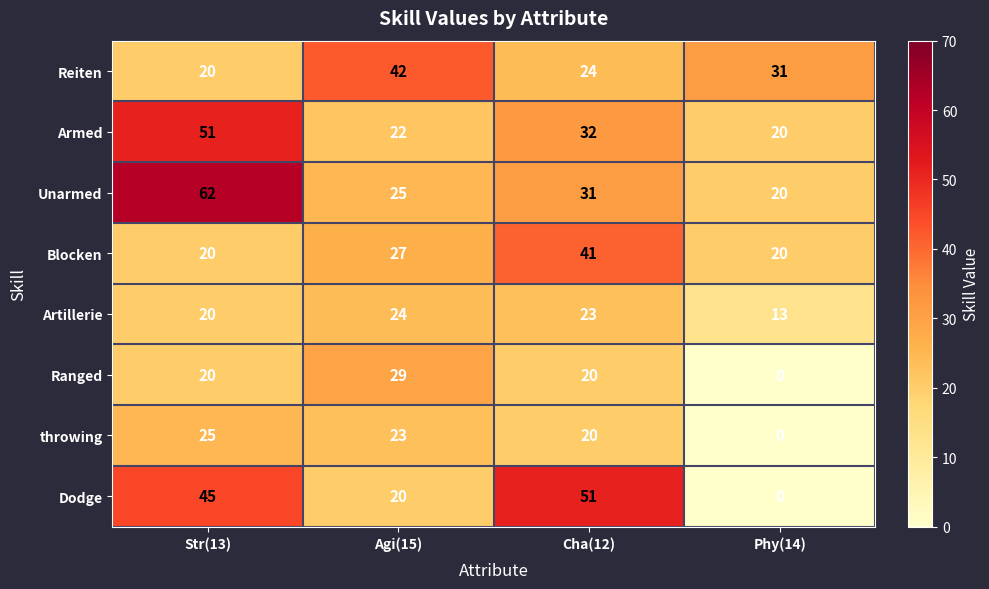

What is the approximate value of Artillerie at Cha(12), to the nearest 5?

25